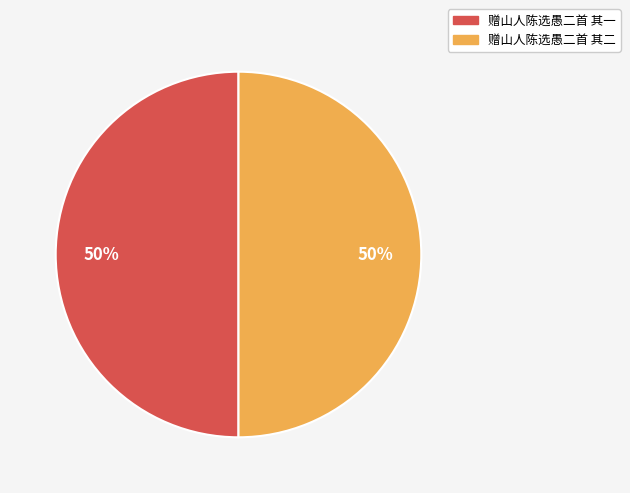

Do 赠山人陈选愚二首 其一 and 赠山人陈选愚二首 其二 together represent more than half of the pie?

Yes